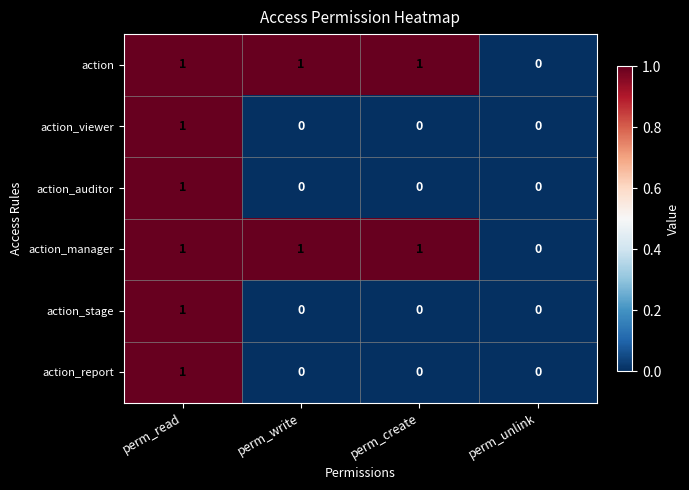

At which category is the sum across all series the highest?

perm_read